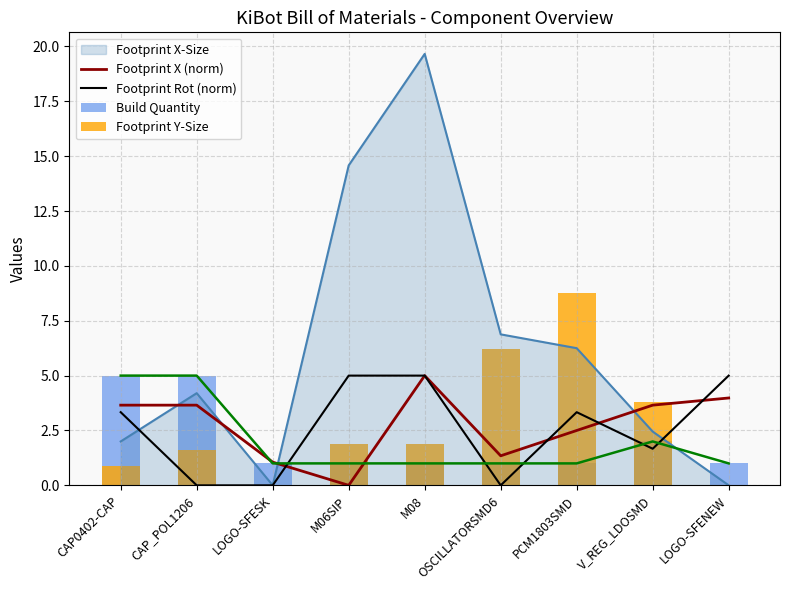

Which series changed the most between M06SIP and OSCILLATORSMD6?

Footprint Rot (norm)